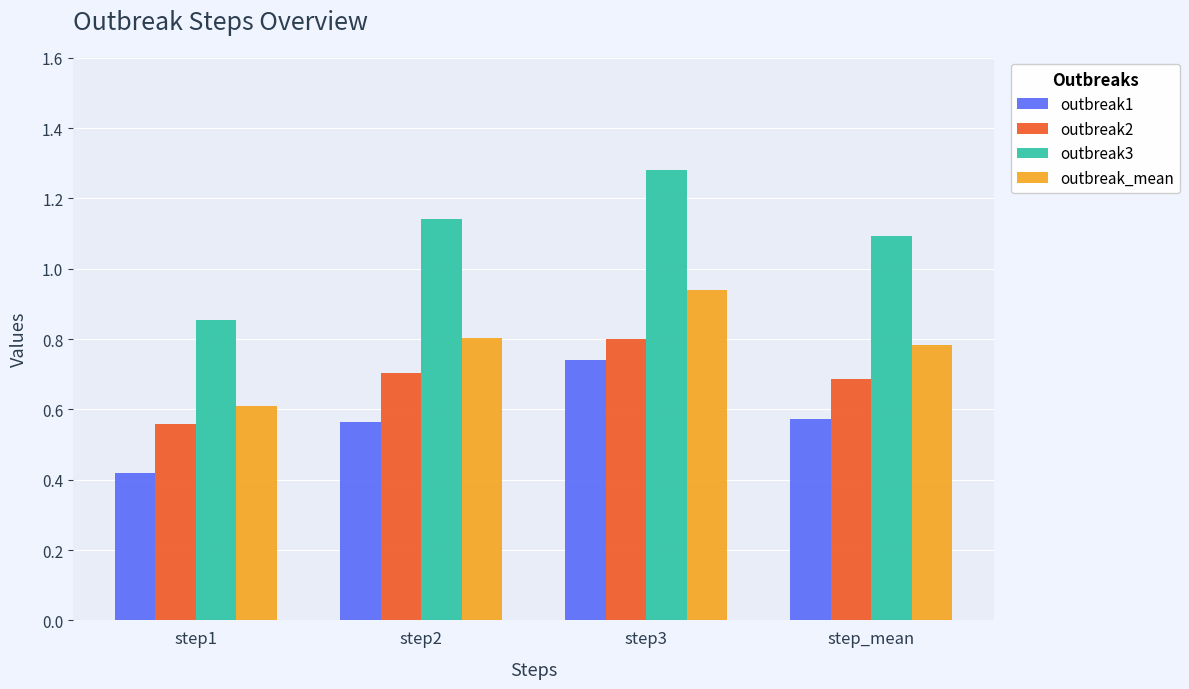

Which label corresponds to the smallest value in the chart?

step1